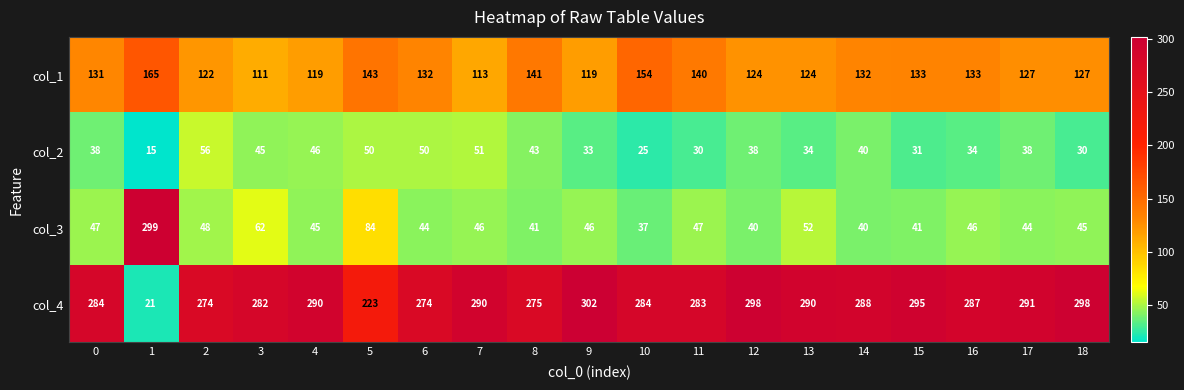

The value of col_2 at 1 is 7. True or false?

False